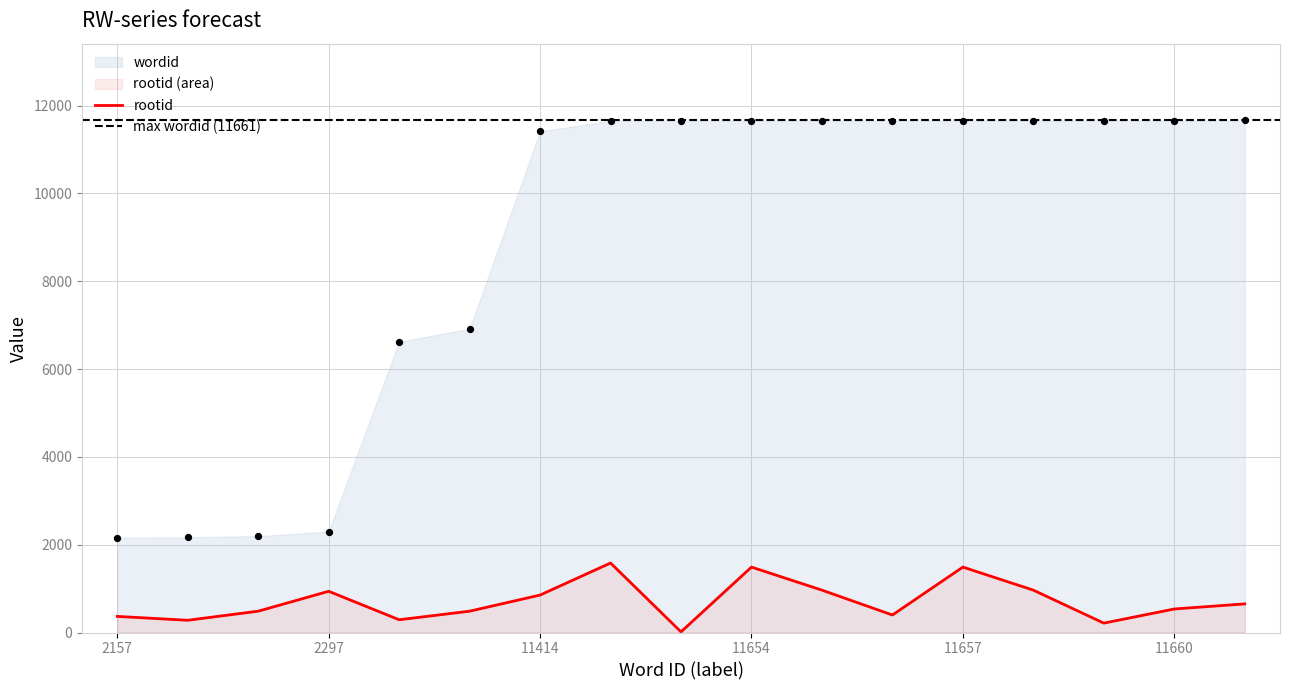

Is the value of rootid at 11652 greater than the value of wordid at 6913?

No